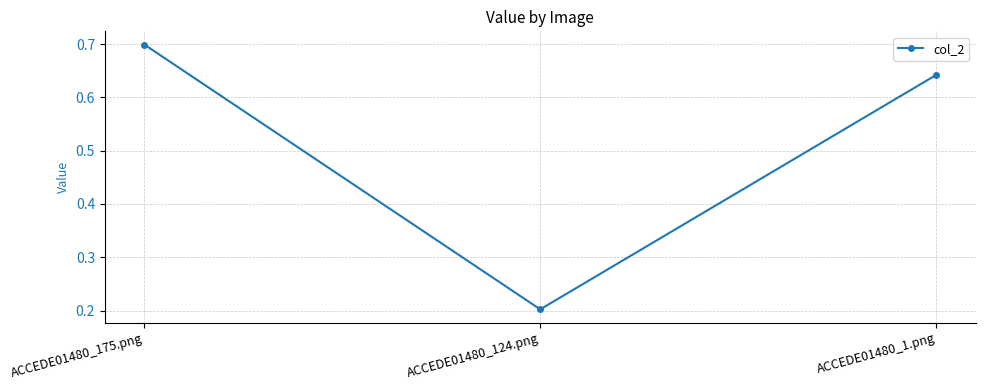

The value at ACCEDE01480_175.png is 0.3. True or false?

False